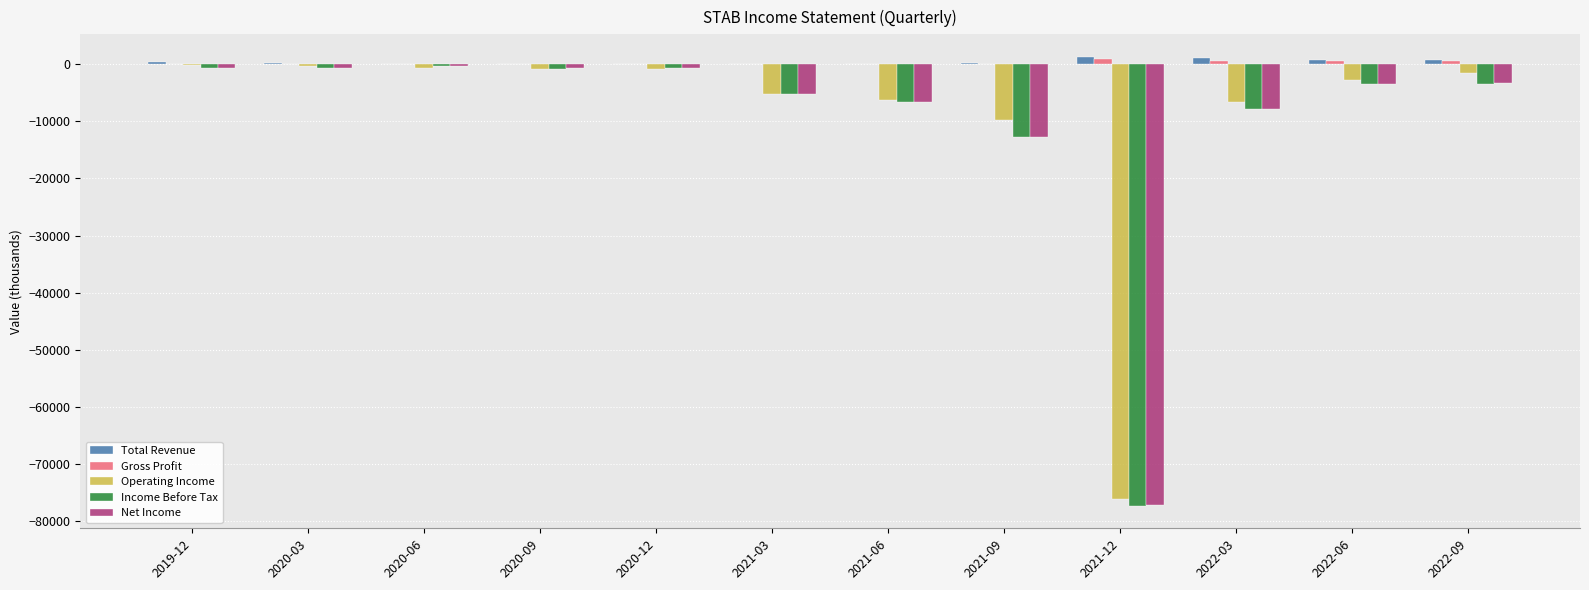

Where is Net Income nearest to the value -38800?

2021-09